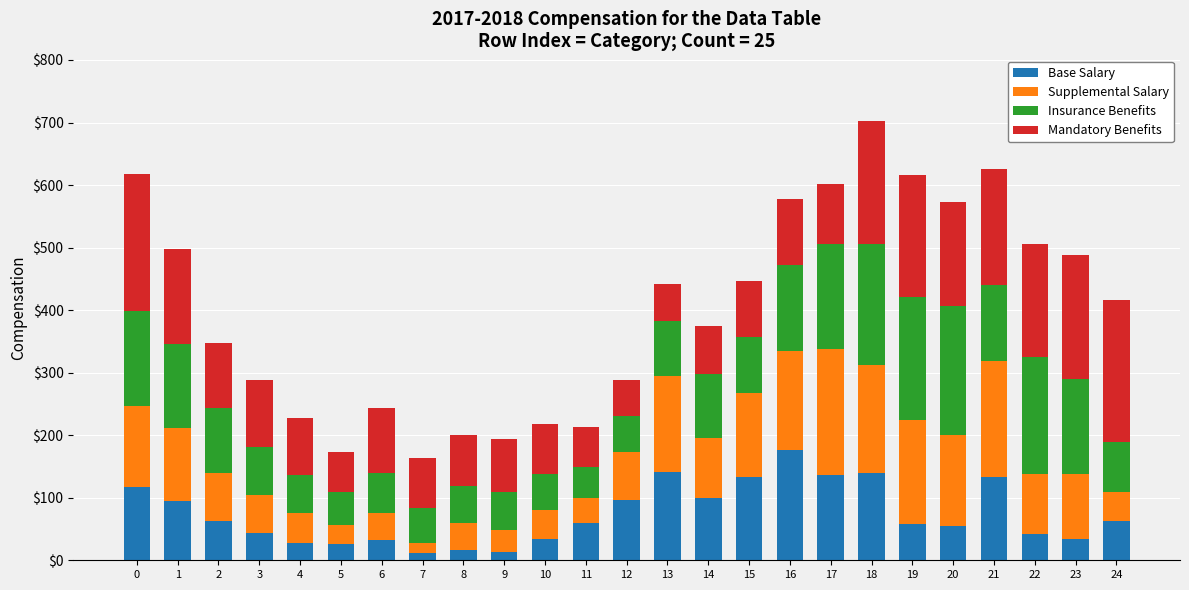

What is the difference between the maximum and minimum values in the Base Salary series?

165.9